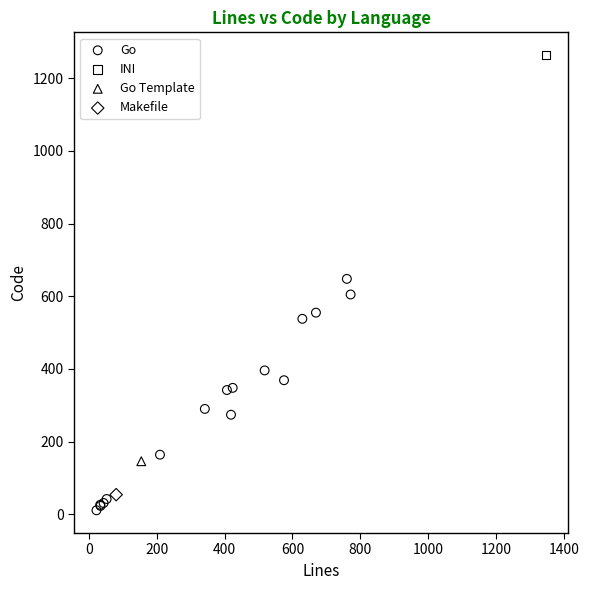

What are all the series names shown in the legend?

Go, INI, Go Template, Makefile